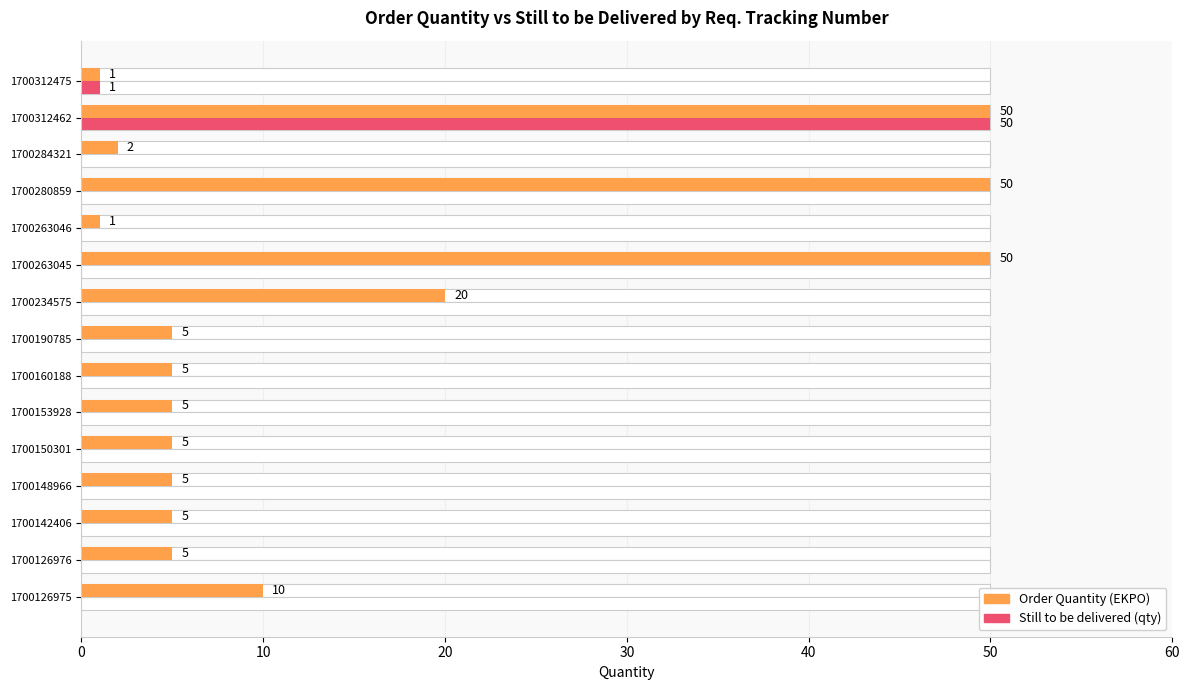

How many data points in Order Quantity (EKPO) are less than 5?

3